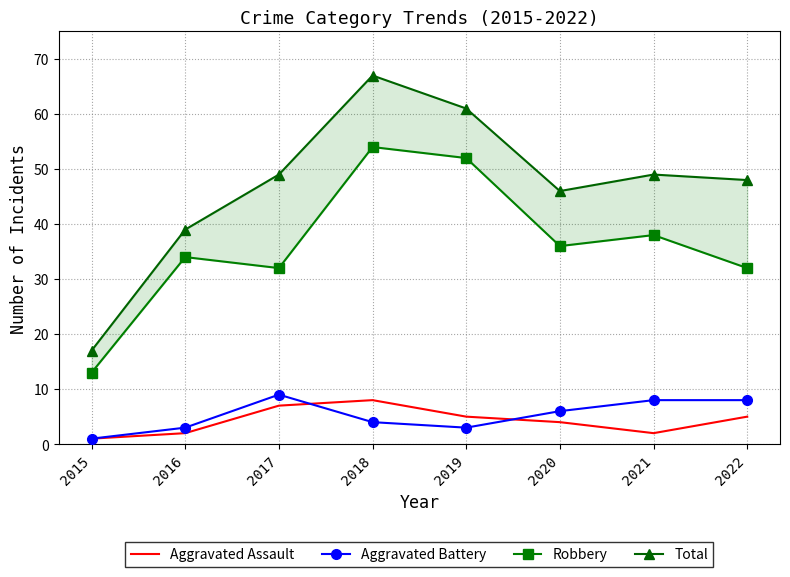

What is the value of the Total point at the 7th from the left?

49